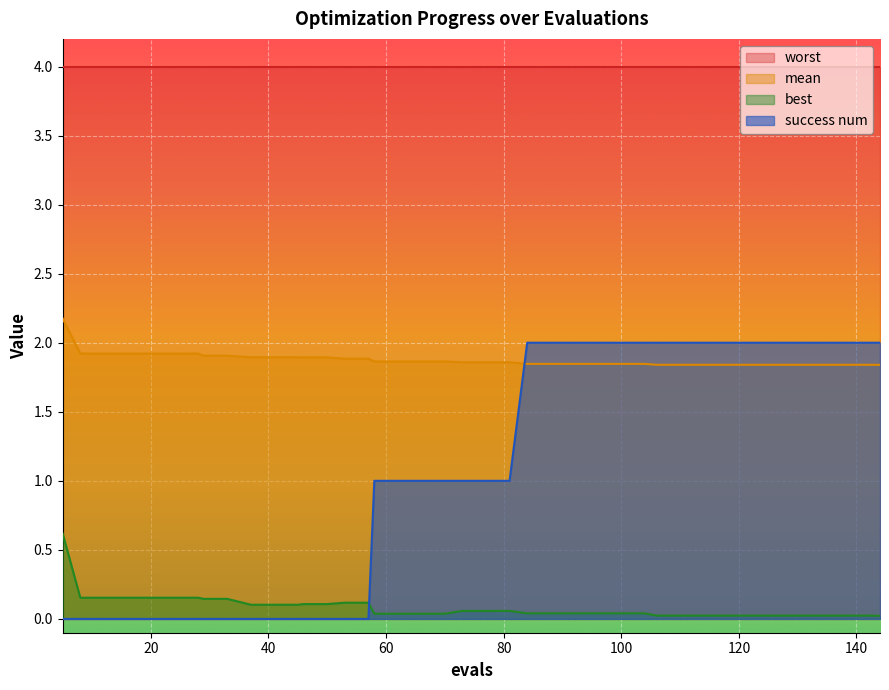

What is the highest value of the mean series?

2.2